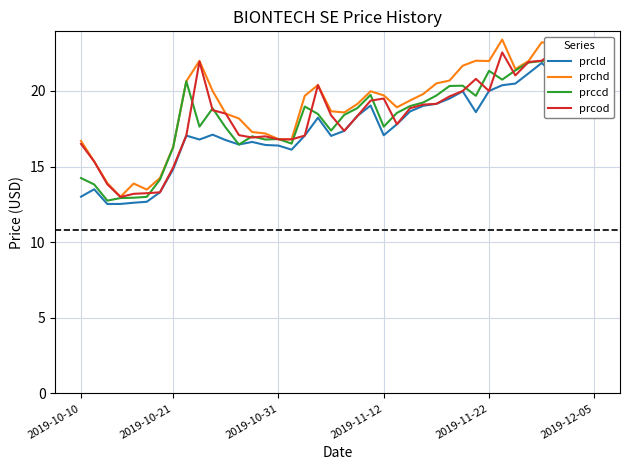

How many interior local peaks does the prchd series have?

8